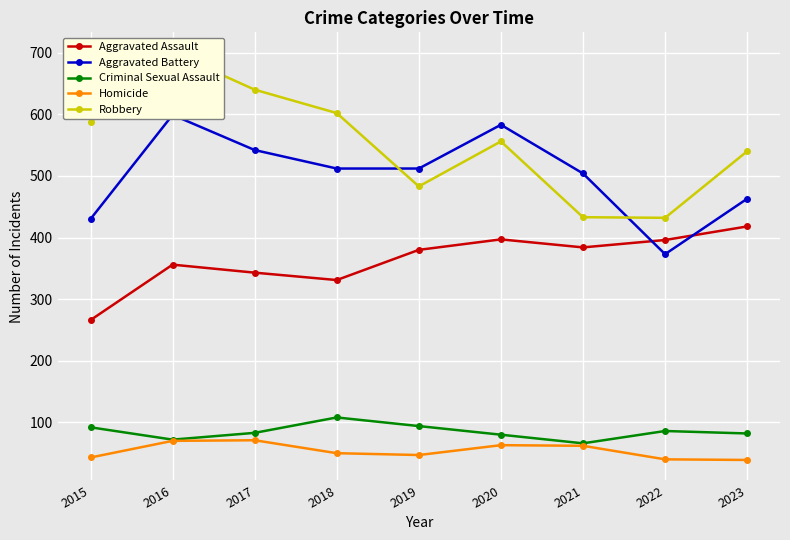

What is the value of the Aggravated Assault point at the 8th from the left?

396